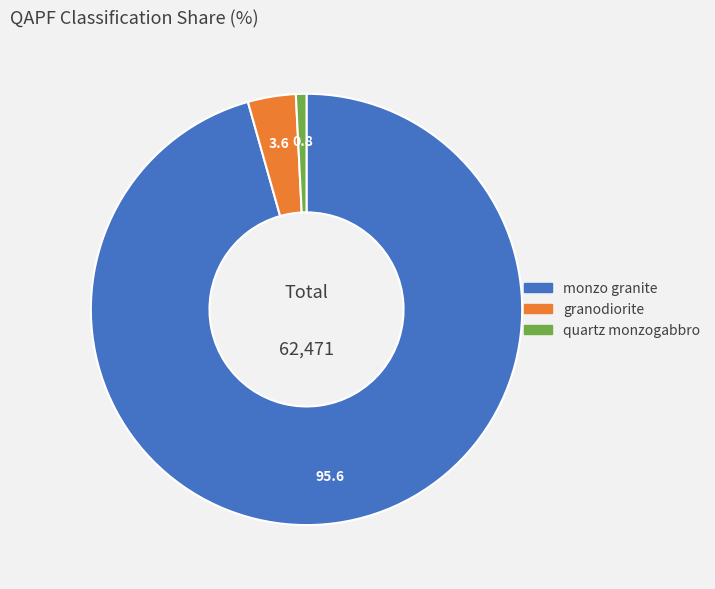

How many segments does this pie chart have?

3